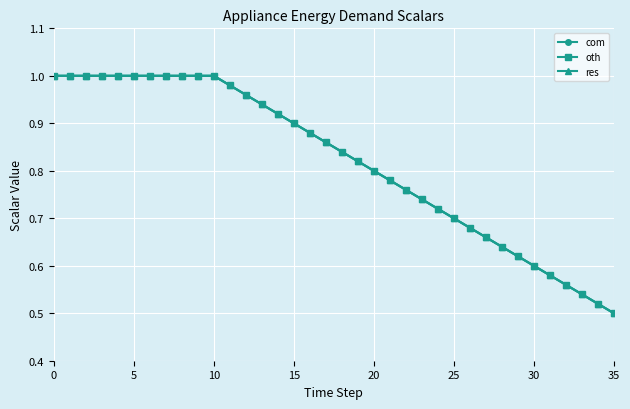

Does the chart have visible grid lines?

Yes